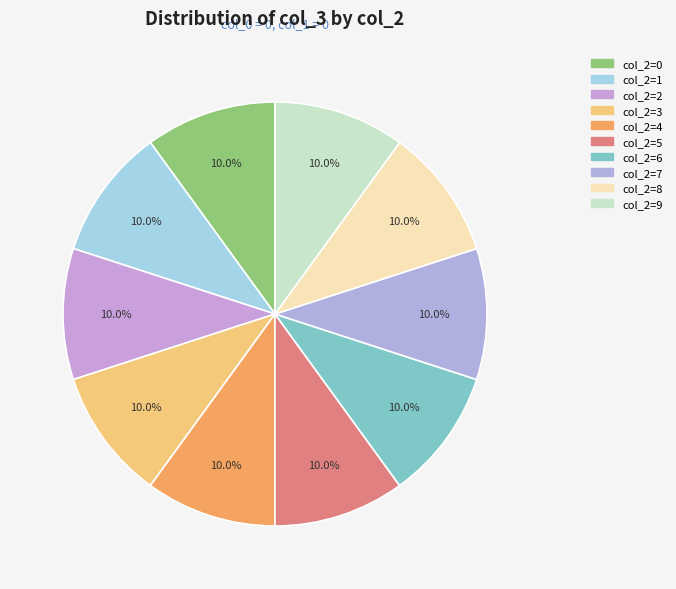

Which category has the smallest portion of the pie?

4